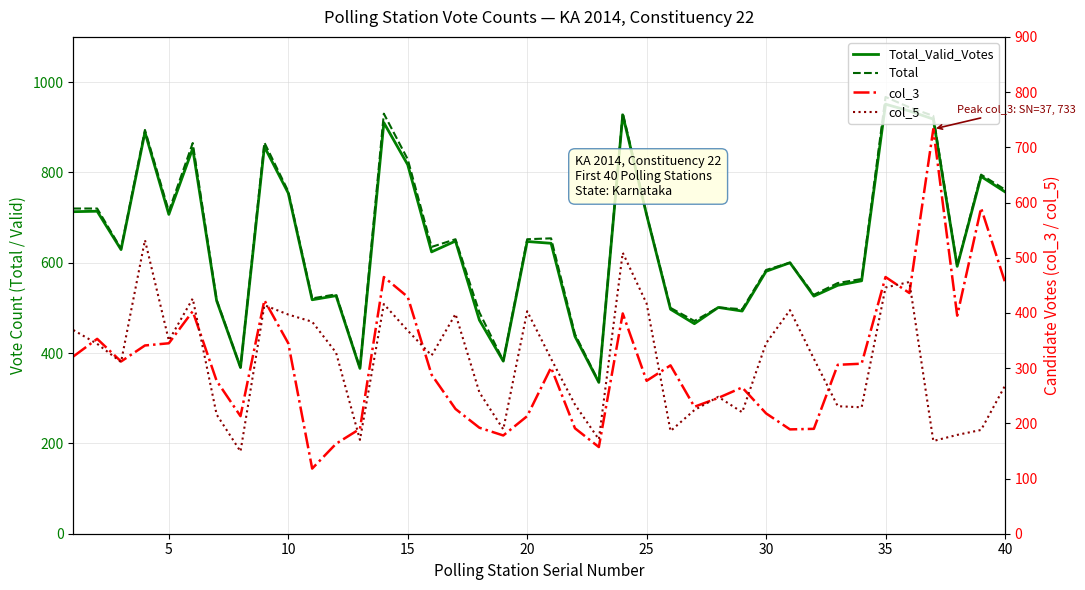

Which series has the largest range (max minus min)?

Total